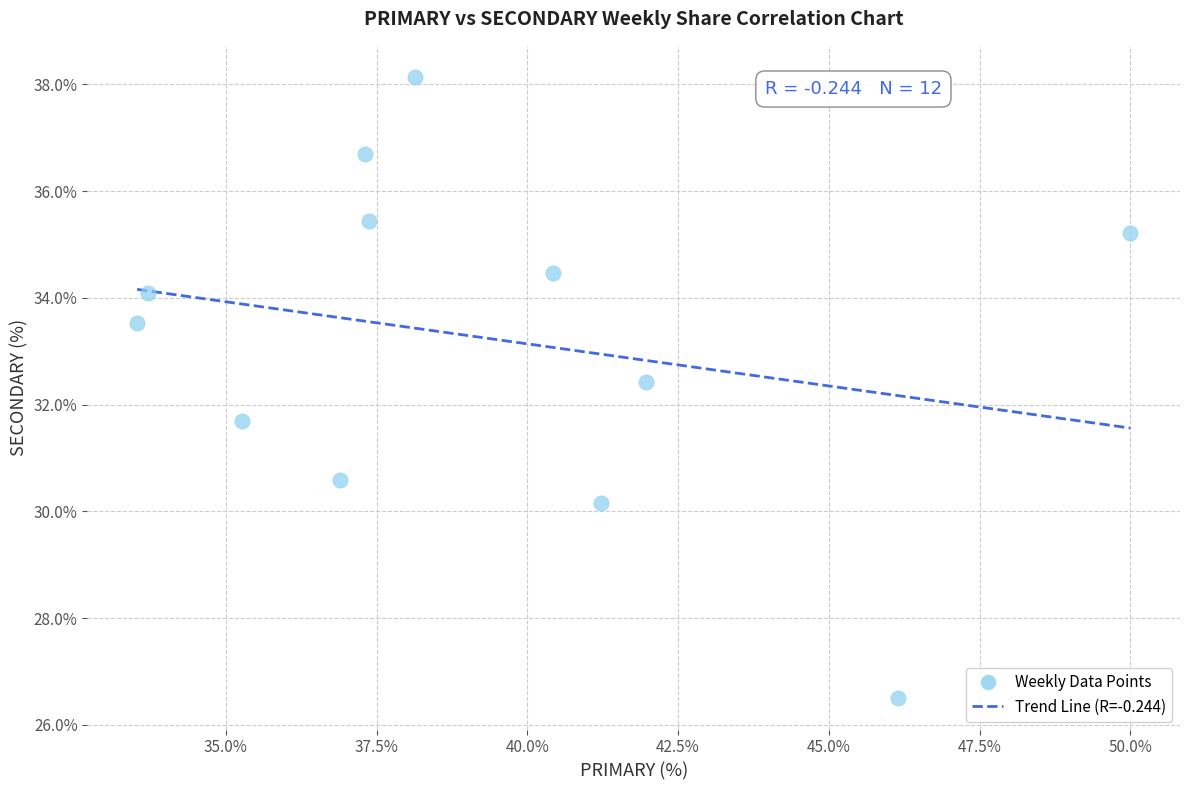

What is the range of Y values (max minus min)?

11.6